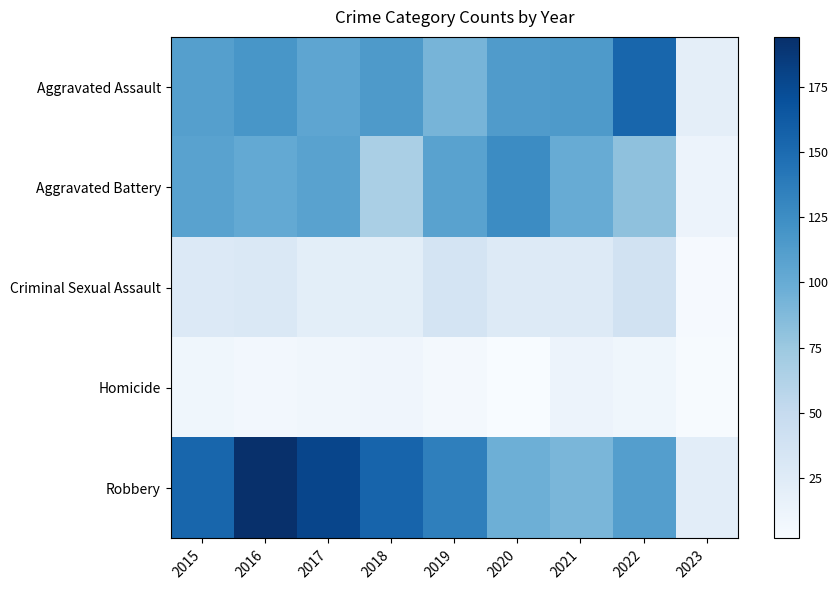

Reading left to right, what are all the values shown in this chart?

Aggravated Assault: 2015=110	2016=118	2017=105	2018=115	2019=92	2020=113	2021=115	2022=154	2023=20
Aggravated Battery: 2015=108	2016=102	2017=108	2018=67	2019=108	2020=126	2021=100	2022=81	2023=13
Criminal Sexual Assault: 2015=28	2016=30	2017=21	2018=21	2019=35	2020=27	2021=26	2022=38	2023=4
Homicide: 2015=9	2016=7	2017=8	2018=10	2019=5	2020=2	2021=13	2022=9	2023=3
Robbery: 2015=154	2016=194	2017=178	2018=155	2019=135	2020=97	2021=91	2022=111	2023=22